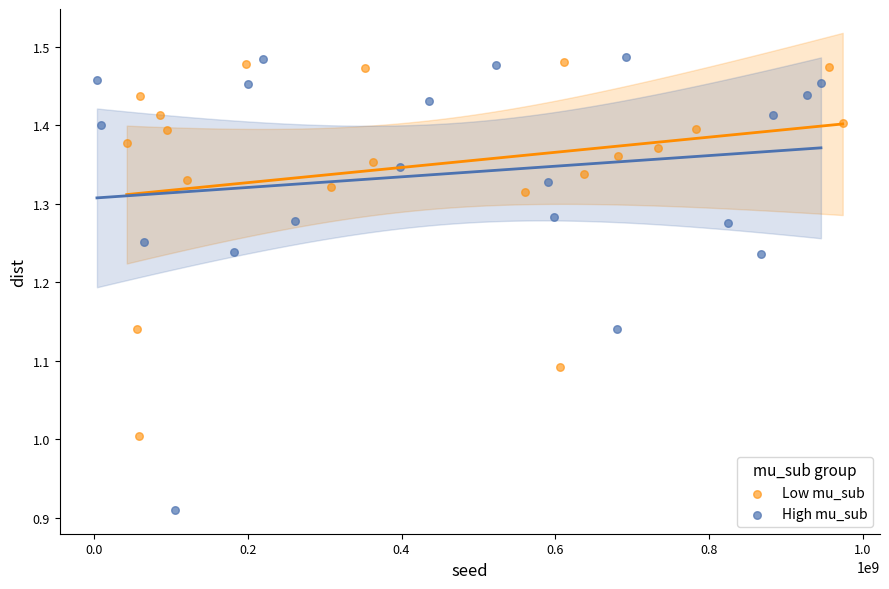

Which series contains the lowest Y value?

High mu_sub